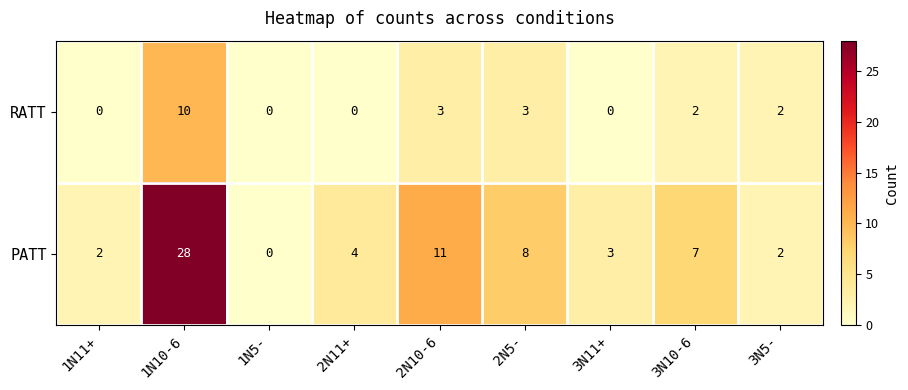

Which series has the widest spread of values?

PATT